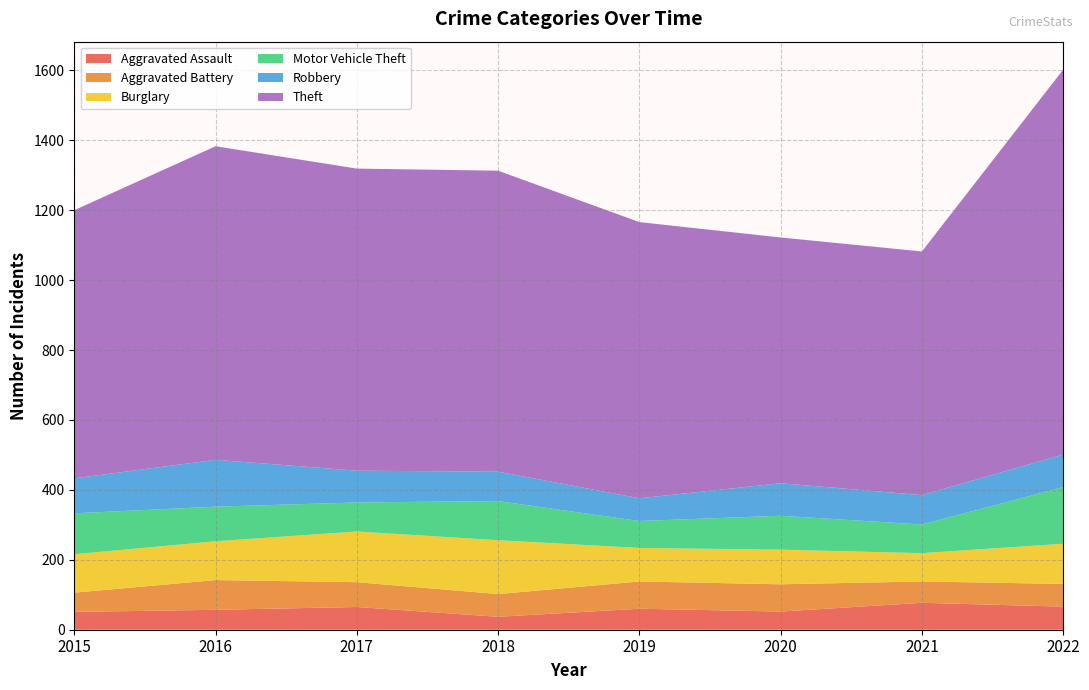

Reading left to right, list all the values displayed in this chart.

Aggravated Assault: 2015=51	2016=57	2017=65	2018=37	2019=60	2020=52	2021=77	2022=66
Aggravated Battery: 2015=55	2016=85	2017=71	2018=65	2019=78	2020=78	2021=61	2022=65
Burglary: 2015=110	2016=111	2017=145	2018=154	2019=96	2020=99	2021=81	2022=115
Motor Vehicle Theft: 2015=117	2016=99	2017=83	2018=112	2019=77	2020=97	2021=82	2022=162
Robbery: 2015=100	2016=134	2017=91	2018=84	2019=65	2020=93	2021=84	2022=93
Theft: 2015=767	2016=897	2017=864	2018=861	2019=790	2020=703	2021=697	2022=1101